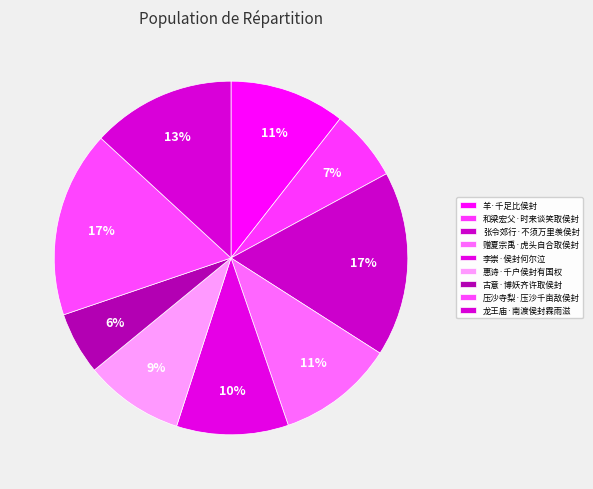

Combined, what portion of the pie is 古意·博妖齐许取侯封 and 龙王庙·南渡侯封霖雨滋?

18.9%